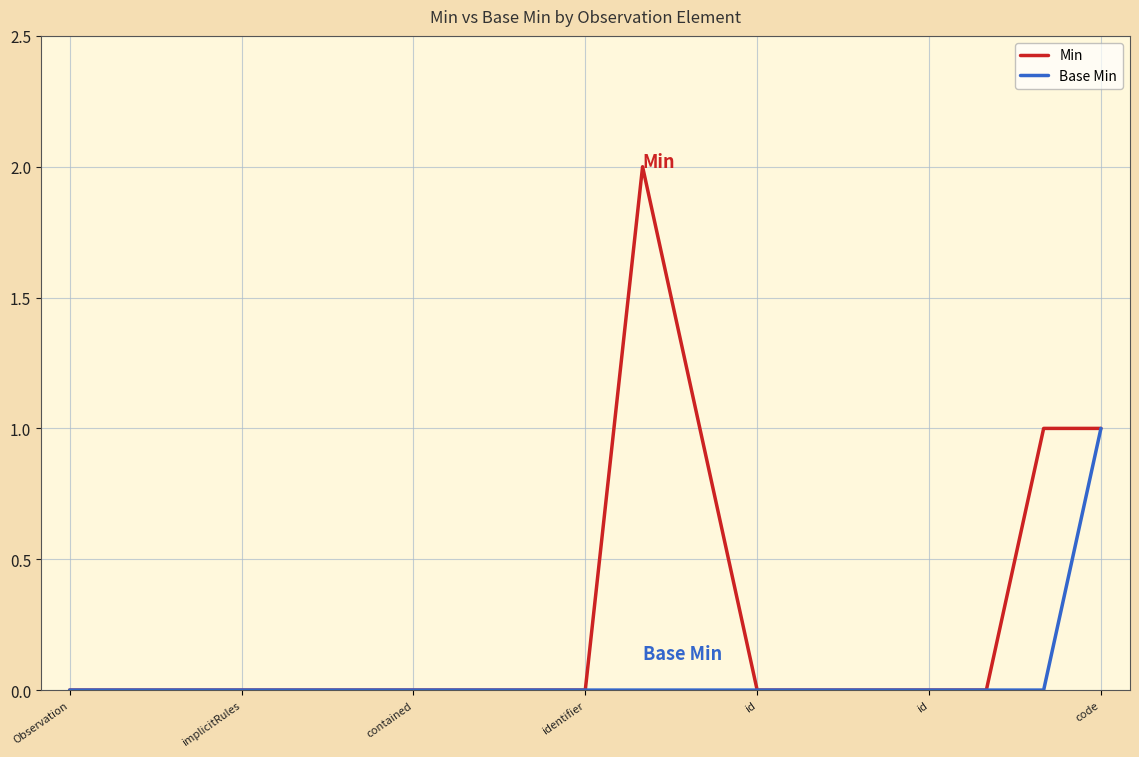

Which series has the widest spread of values?

Min